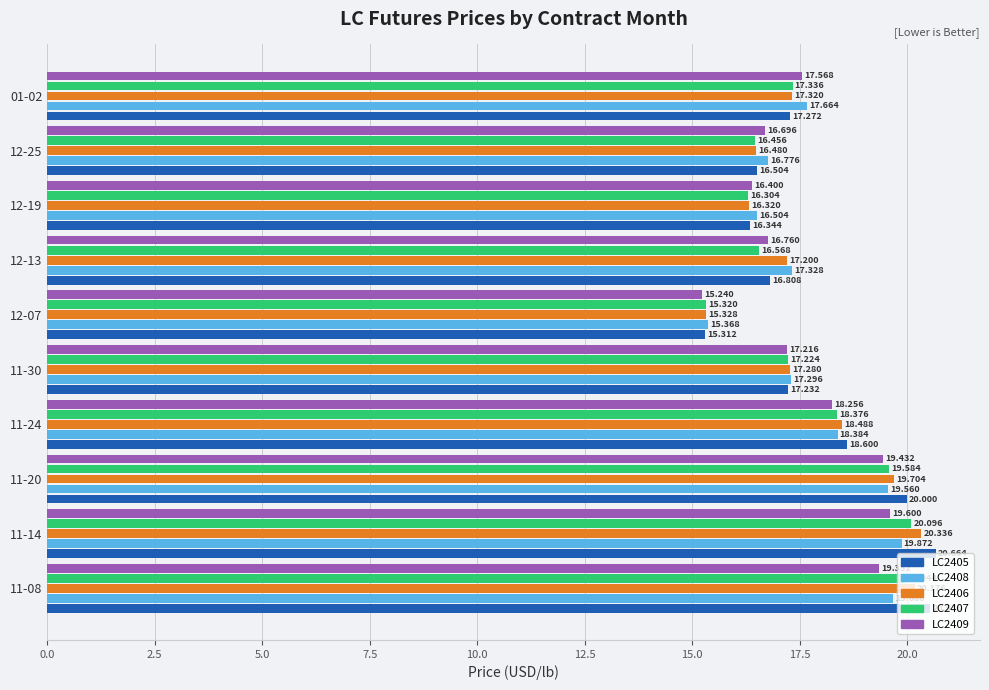

Is the value of LC2405 at 12-25 greater than the value of LC2409 at 12-13?

No